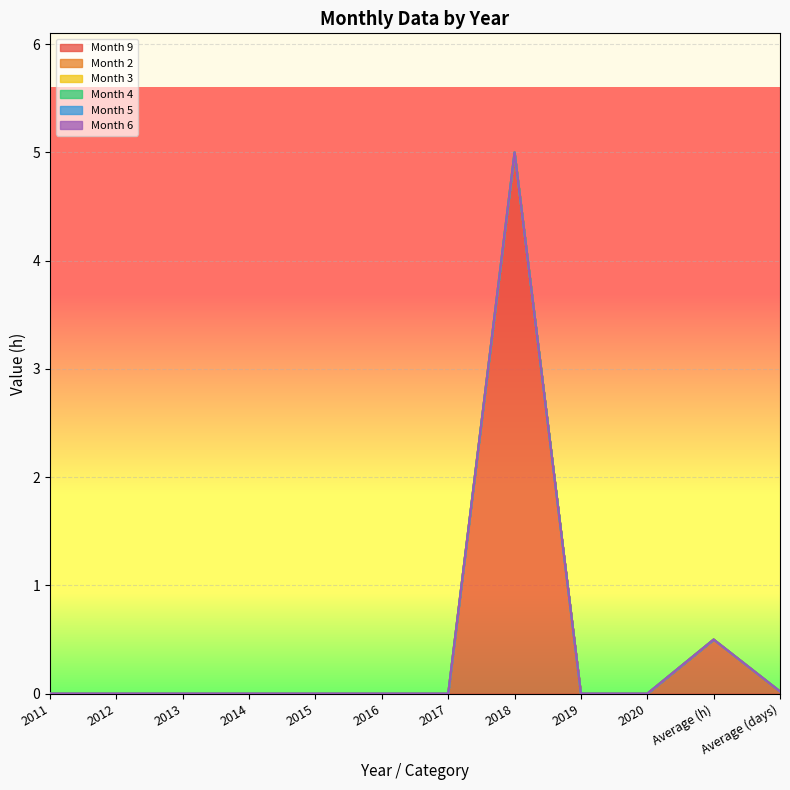

Does the chart display data point markers on the line(s)?

No